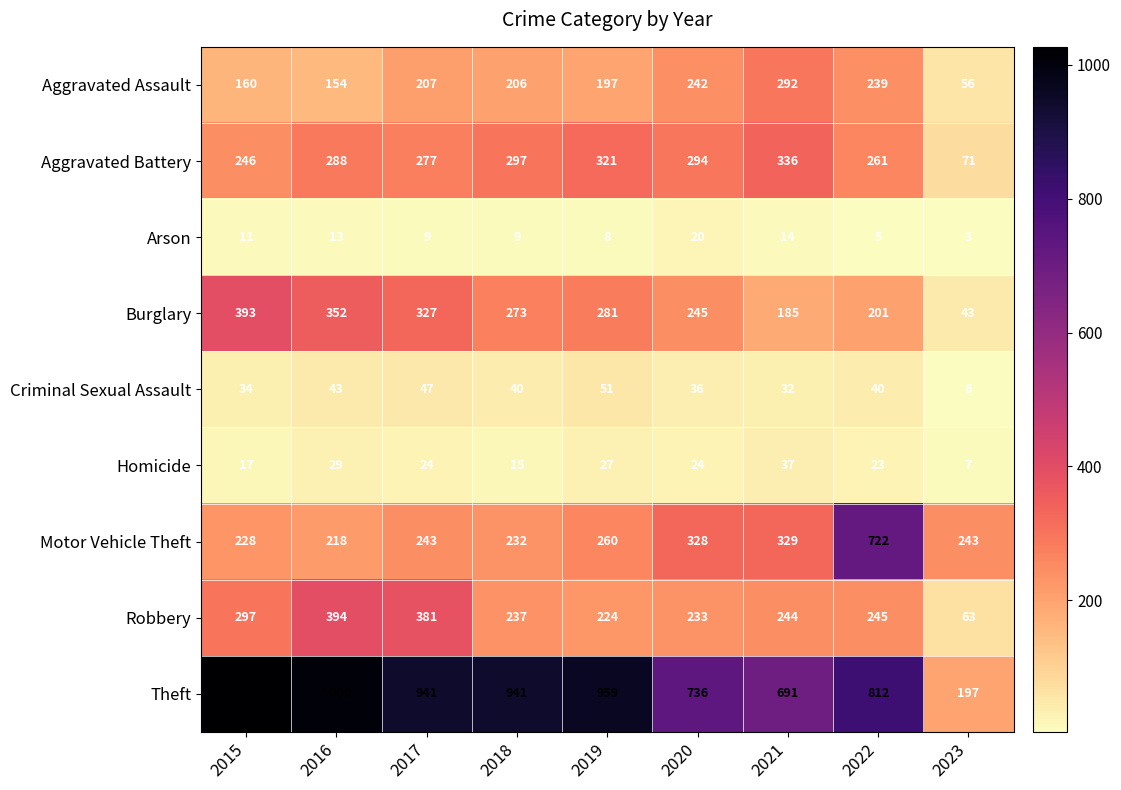

What is the greatest value displayed?

1027